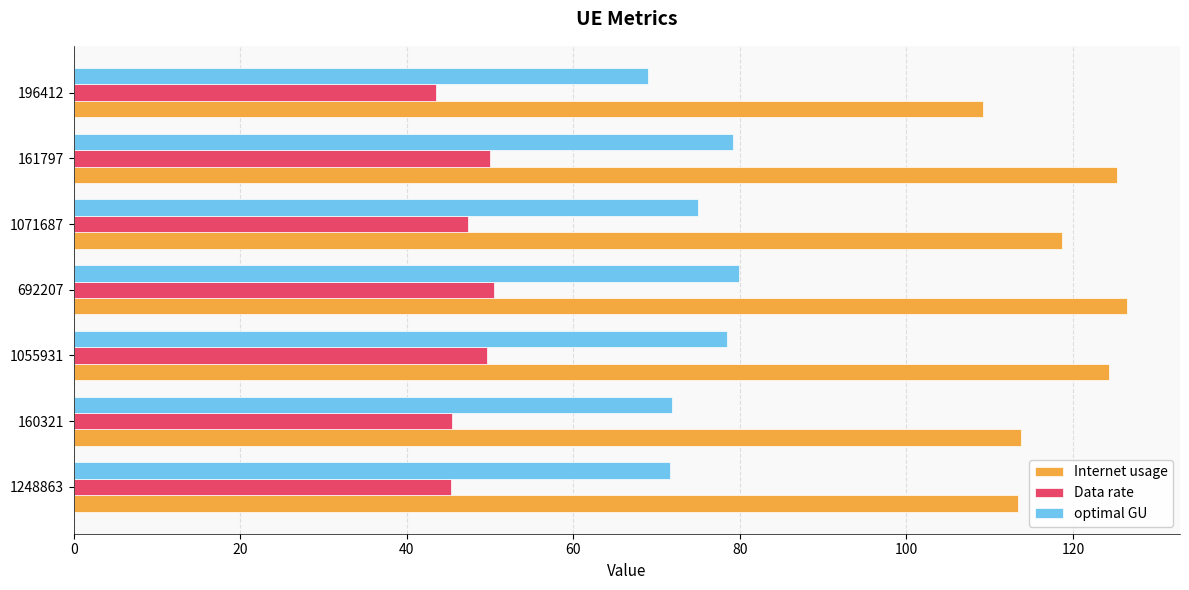

Rank the series by their maximum value, from lowest to highest.

Data rate, optimal GU, Internet usage